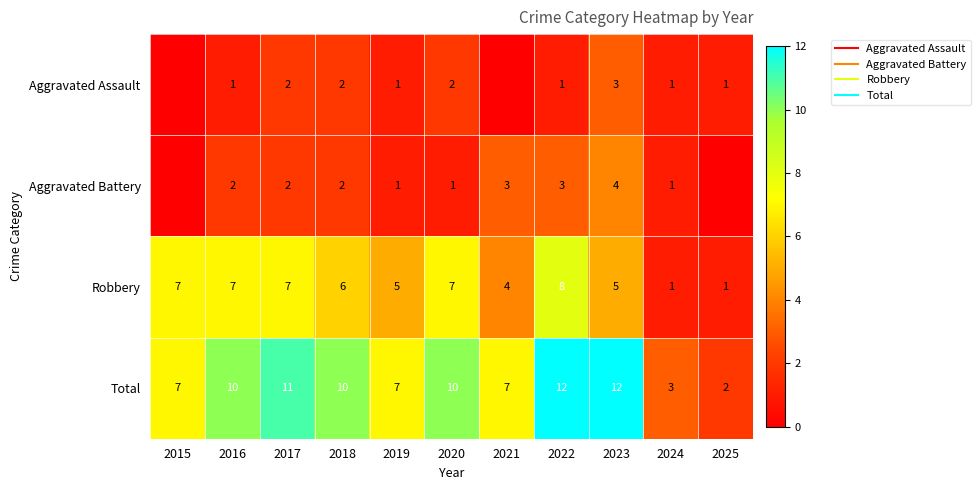

List the labels in order of Total value, smallest first.

2025, 2024, 2015, 2019, 2021, 2016, 2018, 2020, 2017, 2022, 2023